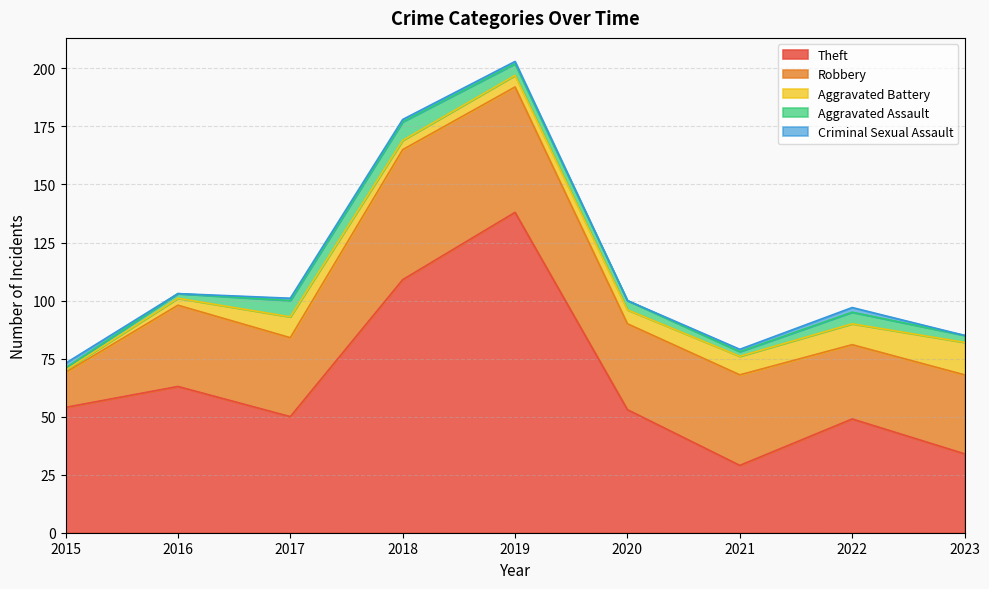

Reading left to right, transcribe all the data shown in this chart.

Theft: 2015=54	2016=63	2017=50	2018=109	2019=138	2020=53	2021=29	2022=49	2023=34
Robbery: 2015=15	2016=35	2017=34	2018=56	2019=54	2020=37	2021=39	2022=32	2023=34
Aggravated Battery: 2015=1	2016=3	2017=9	2018=4	2019=5	2020=6	2021=8	2022=9	2023=14
Aggravated Assault: 2015=1	2016=2	2017=7	2018=8	2019=5	2020=4	2021=2	2022=5	2023=3
Criminal Sexual Assault: 2015=2	2016=0	2017=1	2018=1	2019=1	2020=0	2021=1	2022=2	2023=0